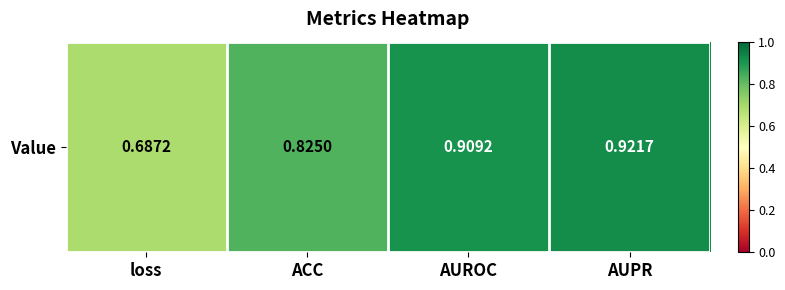

What is the difference between the values at AUROC and loss?

0.2